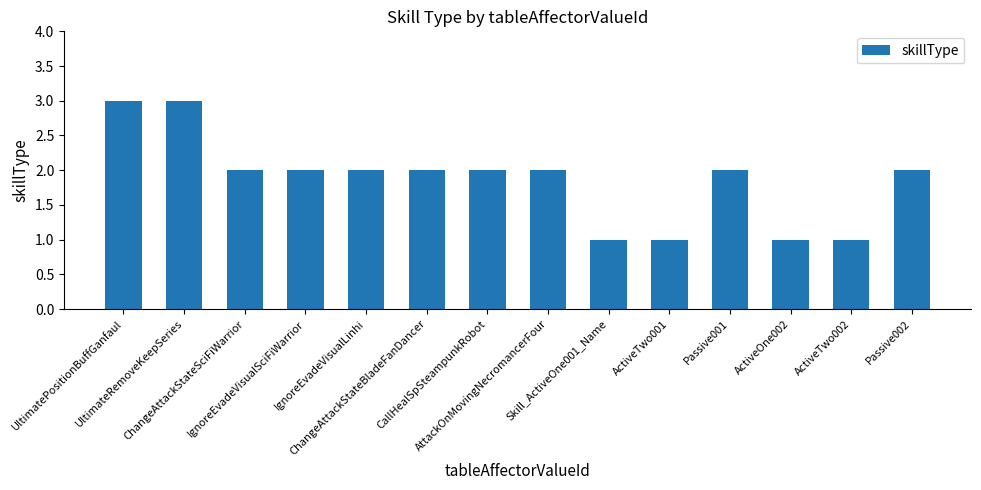

What is the value of the 7th bar from the left?

2